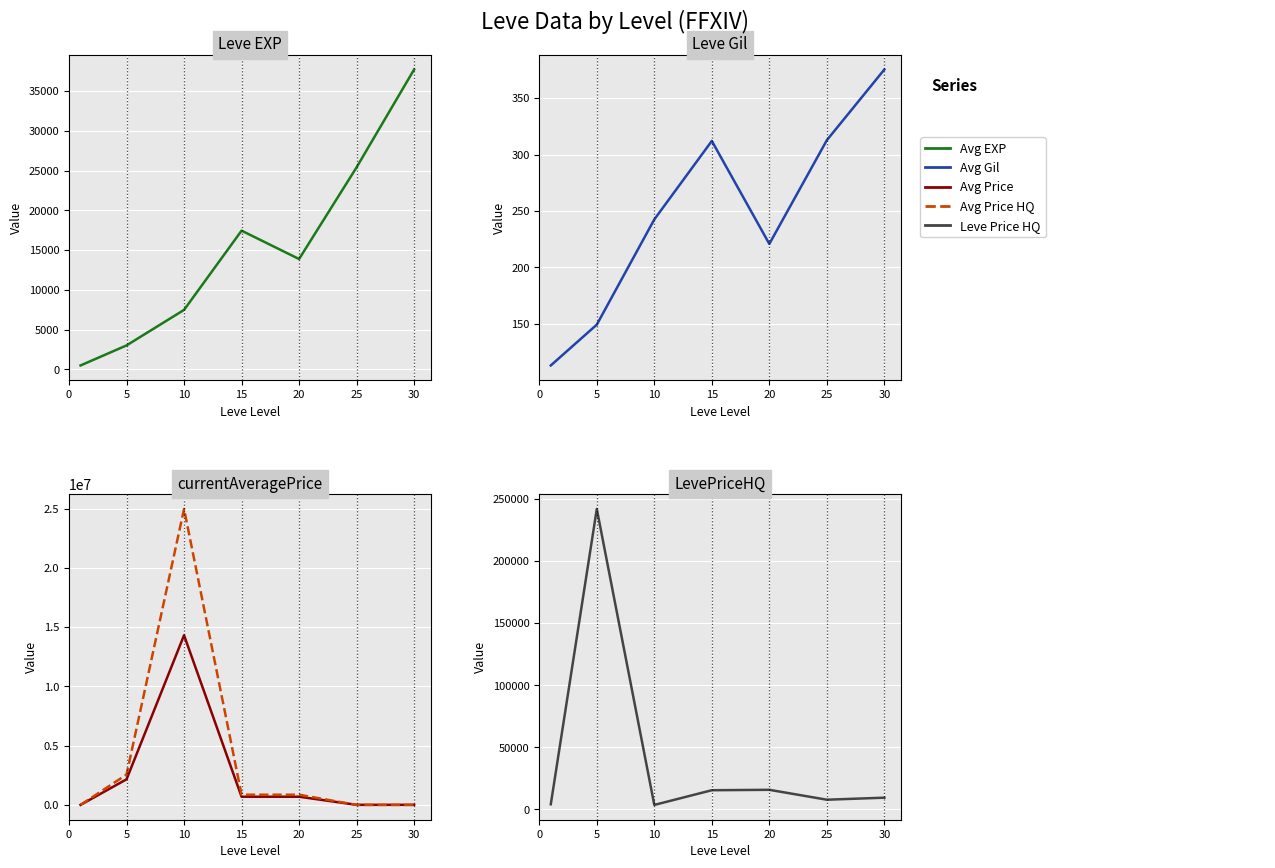

The Avg Gil series shows 312.7 at 25. True or false?

True